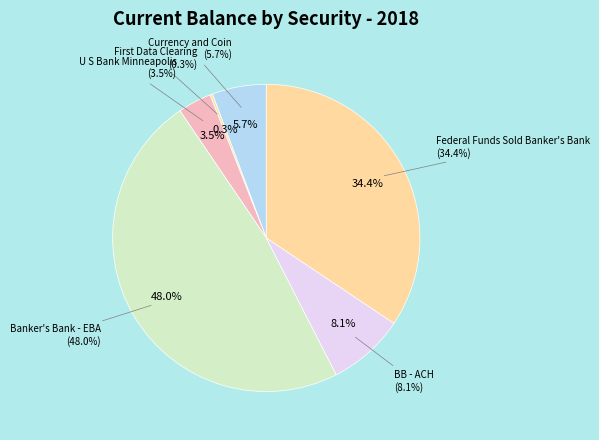

Which has a higher value, Currency and Coin or Federal Funds Sold Banker's Bank?

Federal Funds Sold Banker's Bank